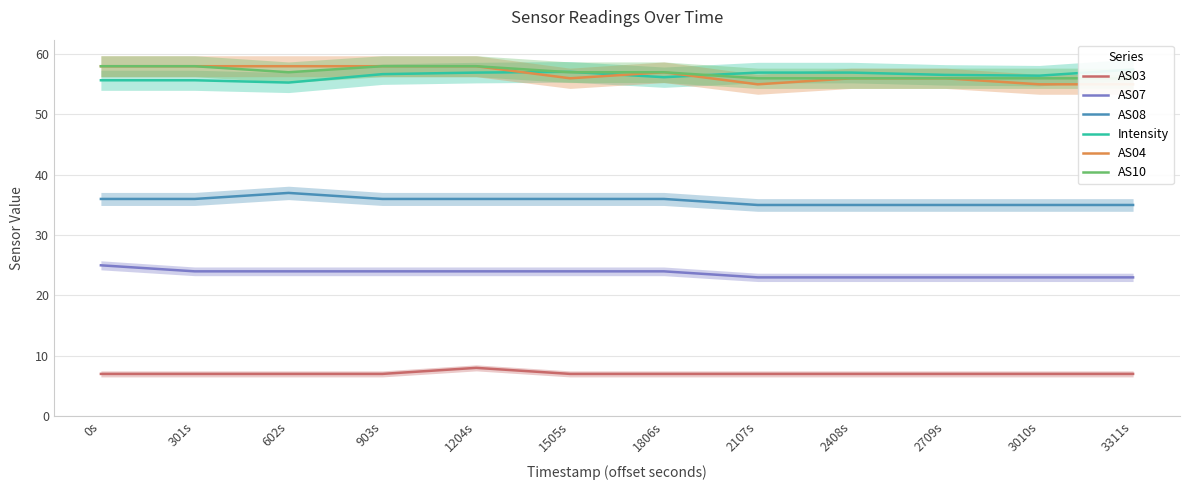

Where is Intensity nearest to the value 56?

1806s